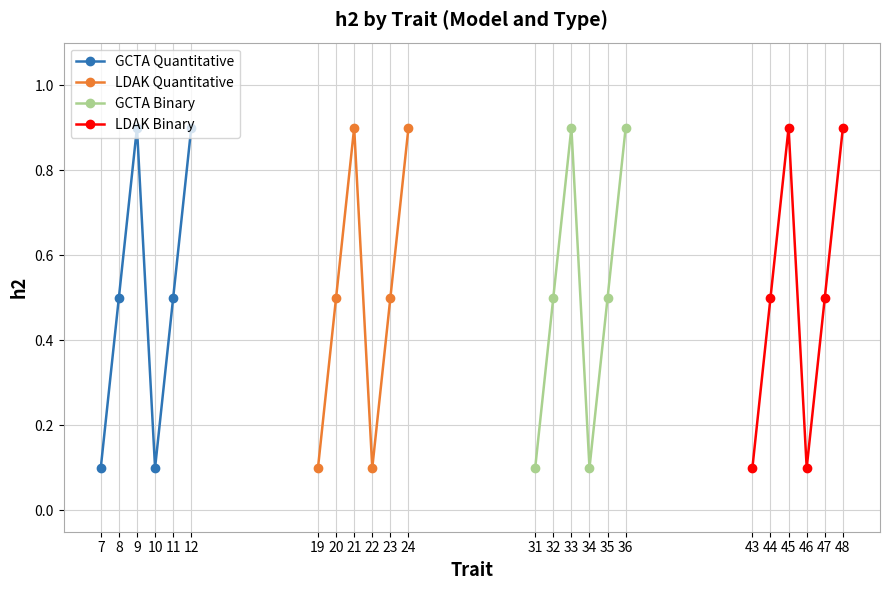

Where is the first local minimum for LDAK Binary?

46